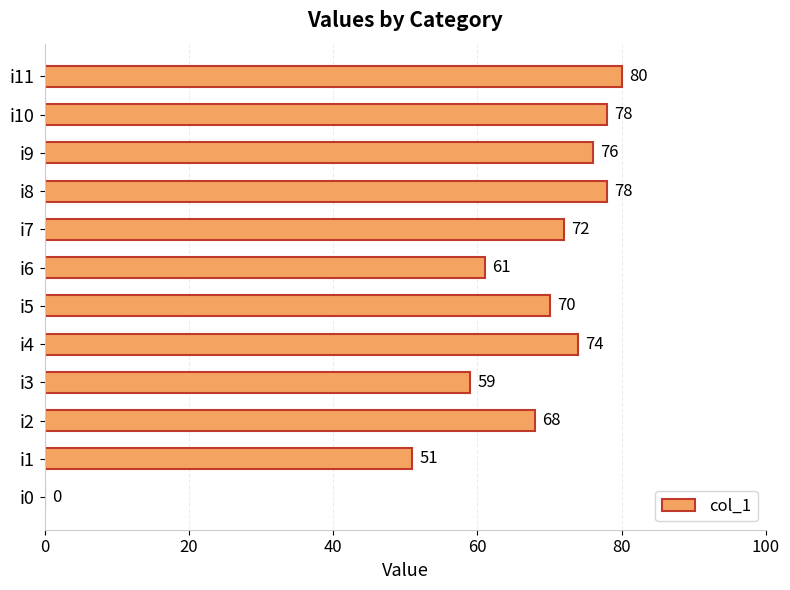

At which label is the value closest to 40?

i1